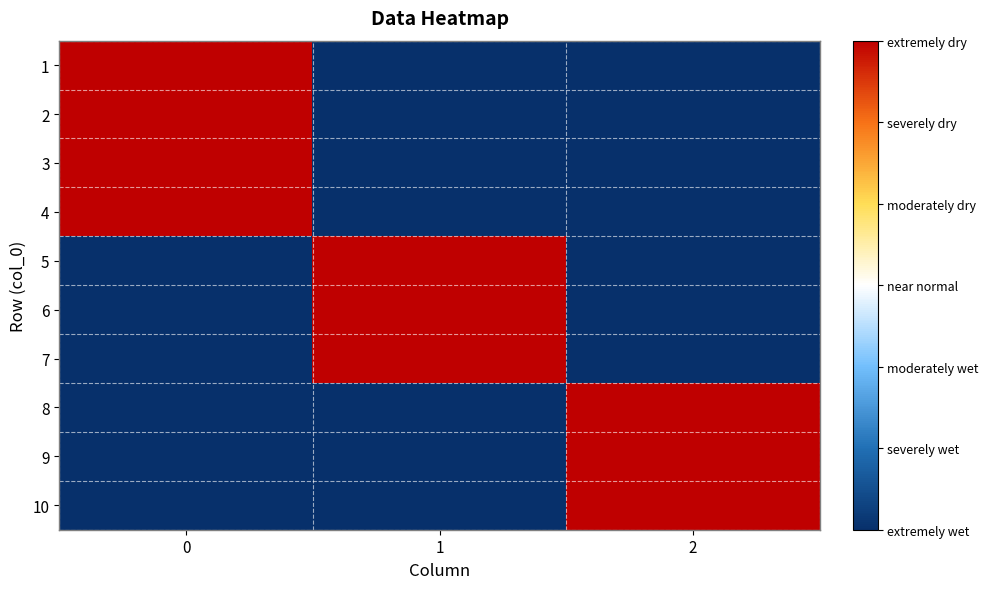

Reading left to right, what are all the values shown in this chart?

1: 0=1	1=0	2=0
2: 0=1	1=0	2=0
3: 0=1	1=0	2=0
4: 0=1	1=0	2=0
5: 0=0	1=1	2=0
6: 0=0	1=1	2=0
7: 0=0	1=1	2=0
8: 0=0	1=0	2=1
9: 0=0	1=0	2=1
10: 0=0	1=0	2=1